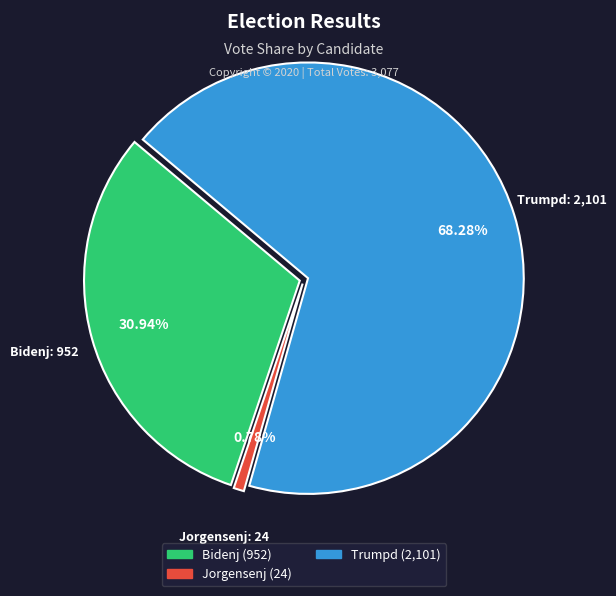

Does any single category account for the majority?

Yes